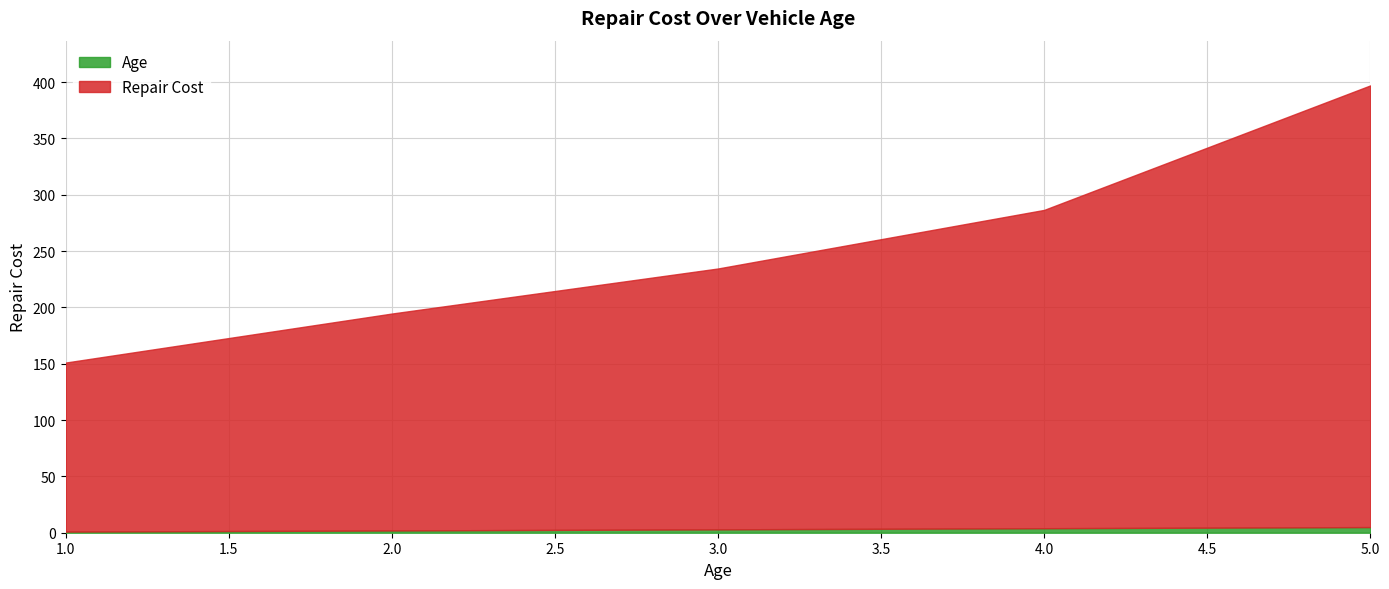

At which category is the sum across all series the highest?

5.0